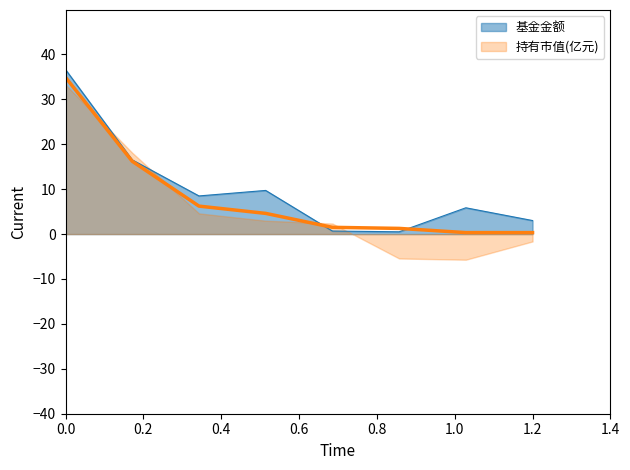

What is the maximum value for 基金金额?

36.6